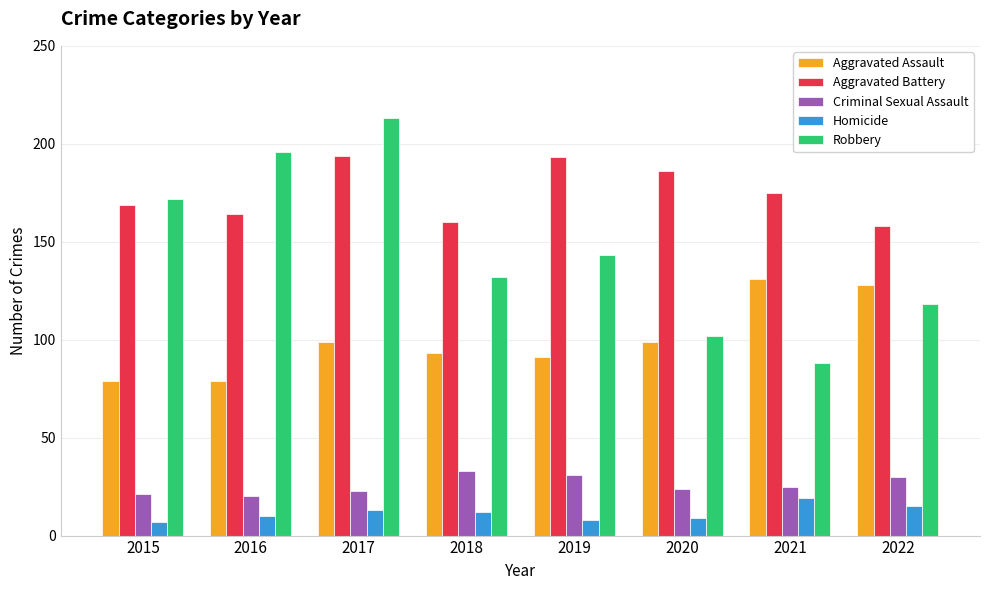

What are all the series names shown in the legend?

Aggravated Assault, Aggravated Battery, Criminal Sexual Assault, Homicide, Robbery